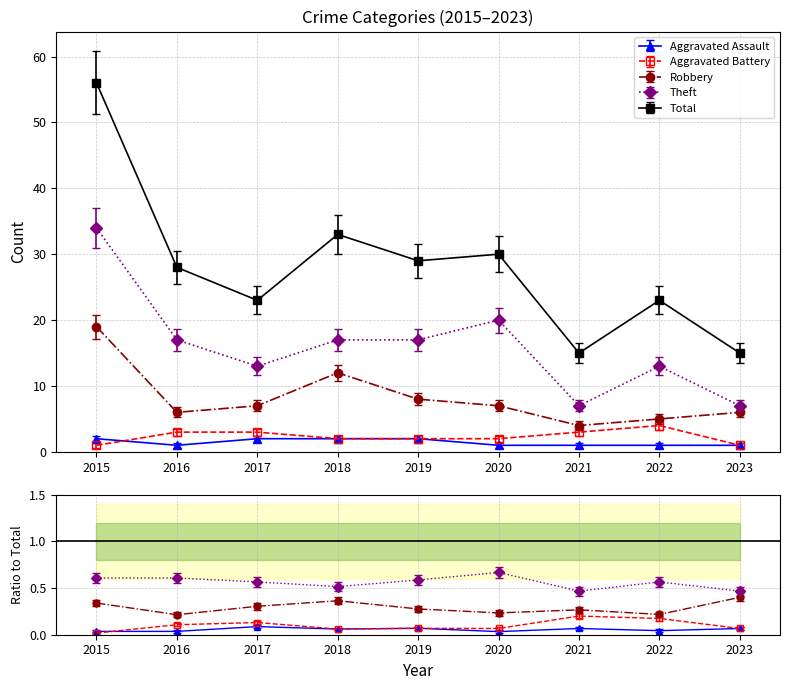

At 2021, list the series in order from largest to smallest.

Total, Theft, Robbery, Aggravated Battery, Aggravated Assault